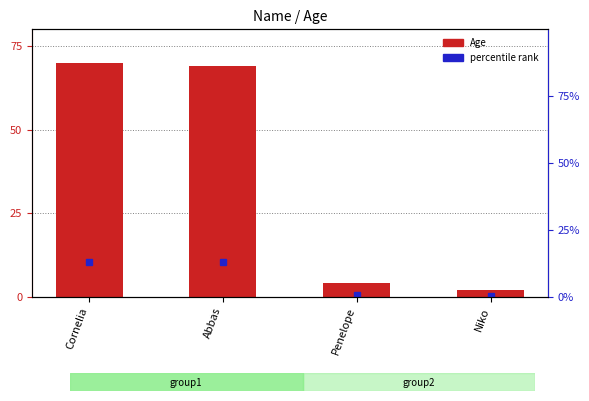

What is the average value?

36